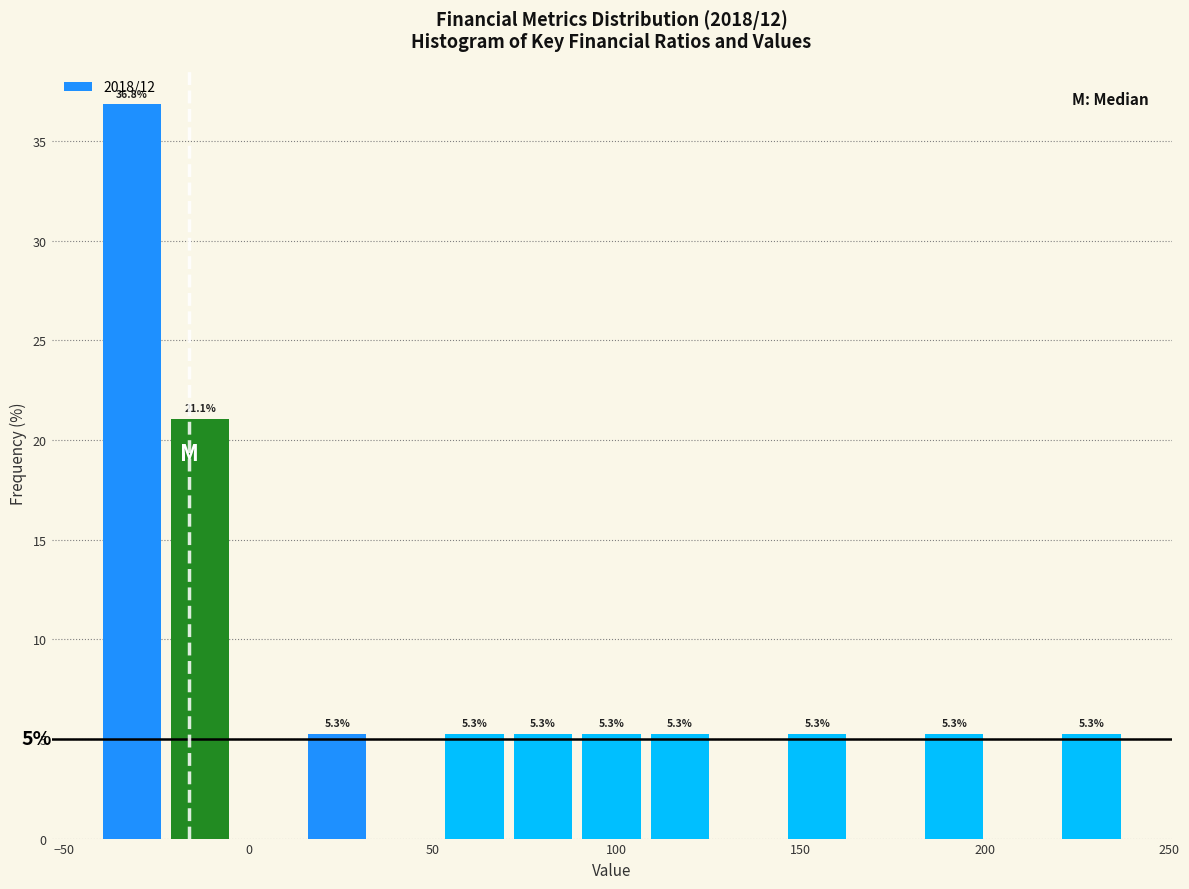

Around what value on the x-axis is the tallest bar? Give the approximate position of its centre, as read against the axis.

-30